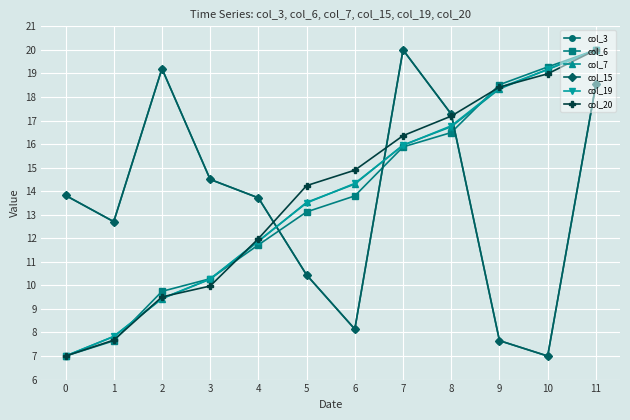

True or false: col_20 and col_3 intersect in this chart.

True